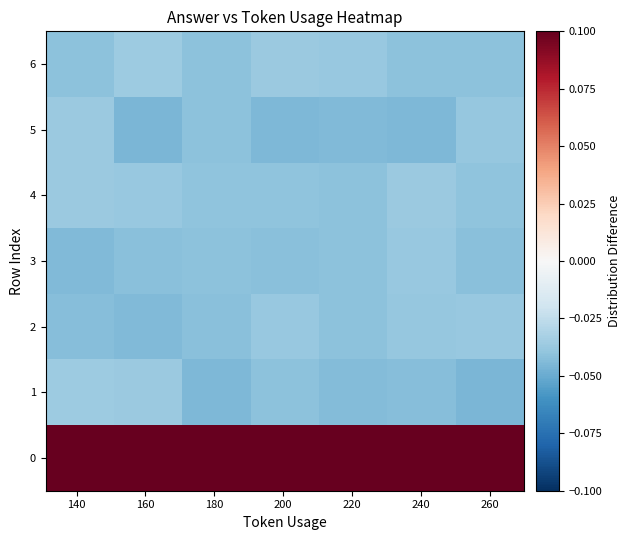

Reading right to left, transcribe all the data shown in this chart.

row_0: 0.1	0.1	0.1	0.1	0.1	0.1	0.1
row_1: -0.0	-0.0	-0.0	-0.0	-0.0	-0.0	-0.0
row_2: -0.0	-0.0	-0.0	-0.0	-0.0	-0.0	-0.0
row_3: -0.0	-0.0	-0.0	-0.0	-0.0	-0.0	-0.0
row_4: -0.0	-0.0	-0.0	-0.0	-0.0	-0.0	-0.0
row_5: -0.0	-0.0	-0.0	-0.0	-0.0	-0.0	-0.0
row_6: -0.0	-0.0	-0.0	-0.0	-0.0	-0.0	-0.0